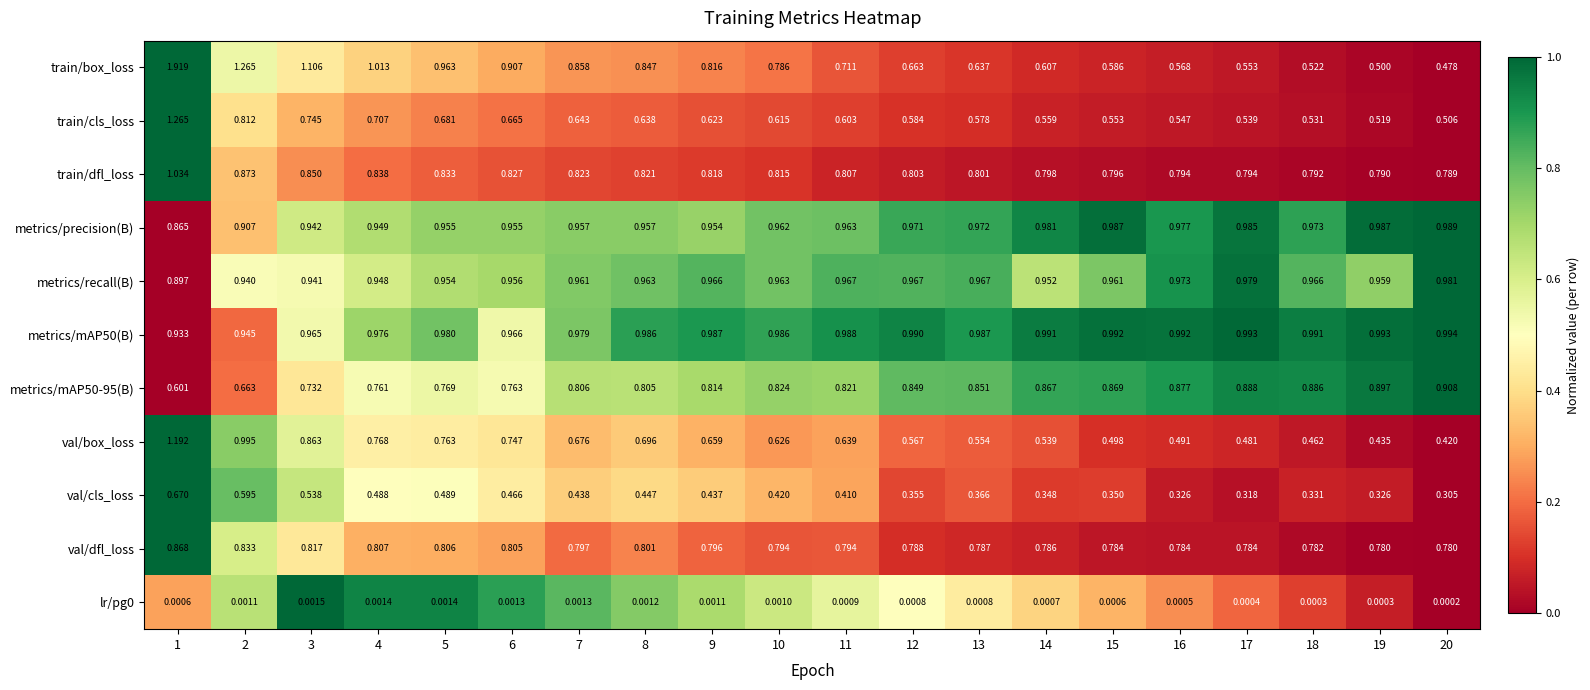

Which series has the widest spread of values?

train/box_loss